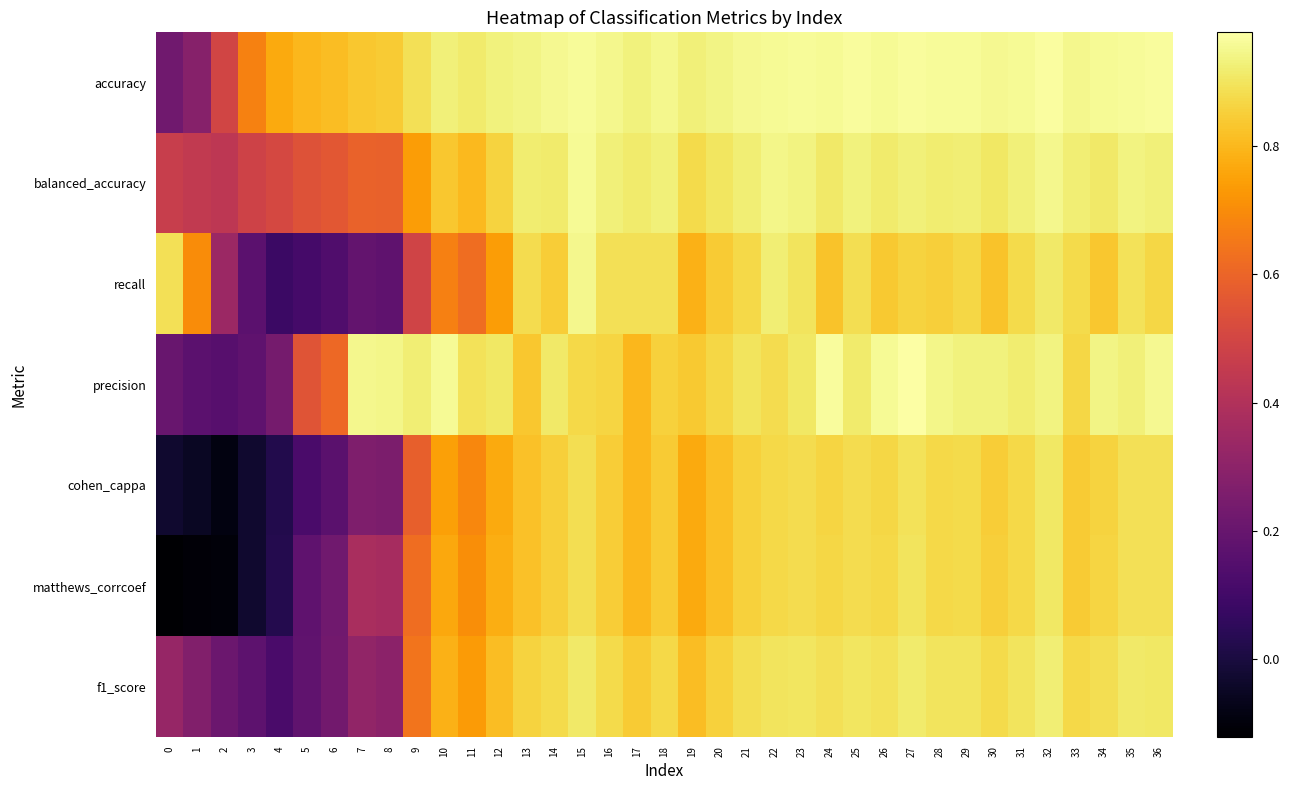

Which has a higher value, 35 or 19?

35